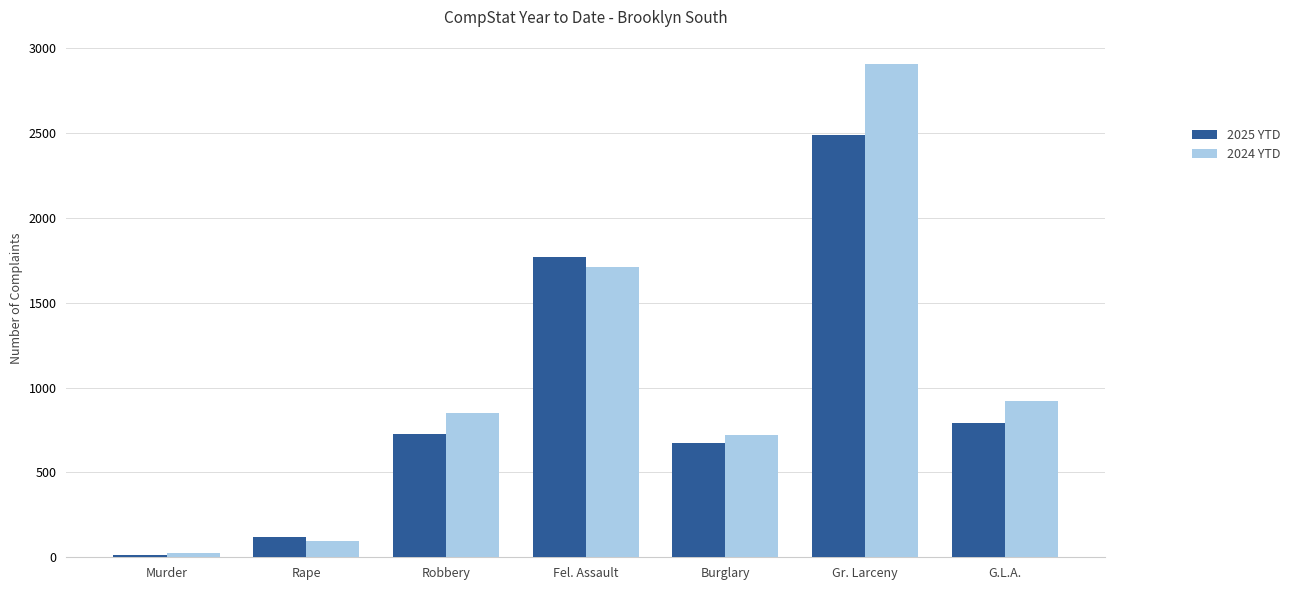

How many bars are there in total?

14